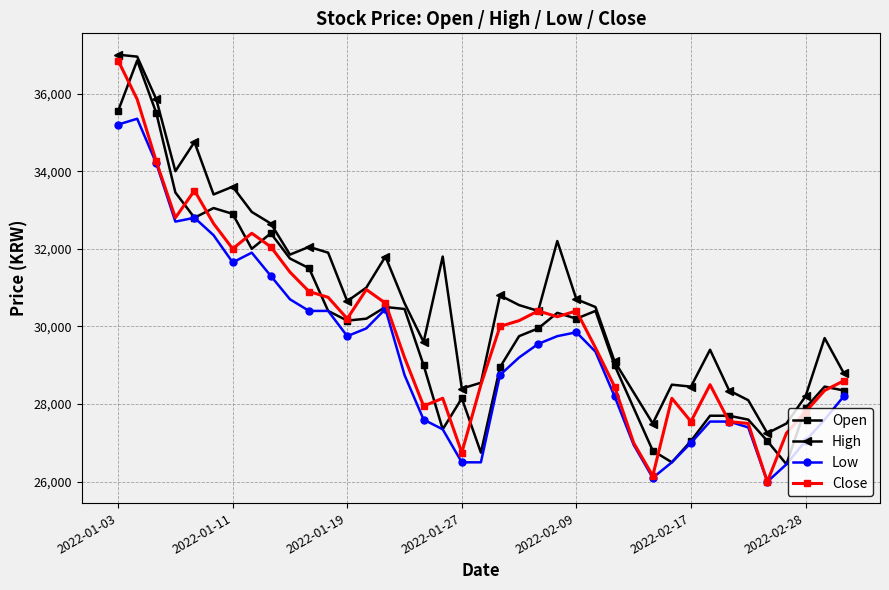

True or false: Low and High cross at least once.

False